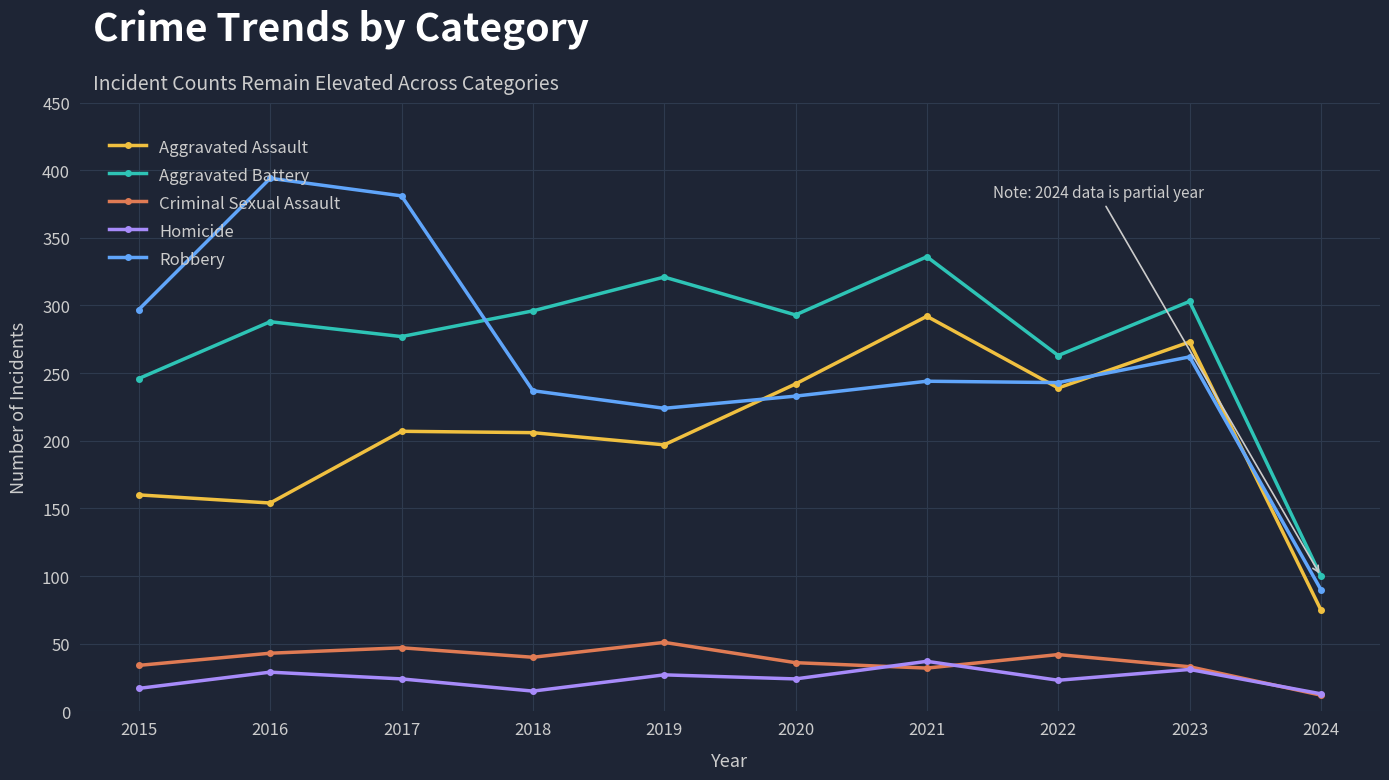

Rank the series at 2019 from lowest to highest value.

Homicide, Criminal Sexual Assault, Aggravated Assault, Robbery, Aggravated Battery